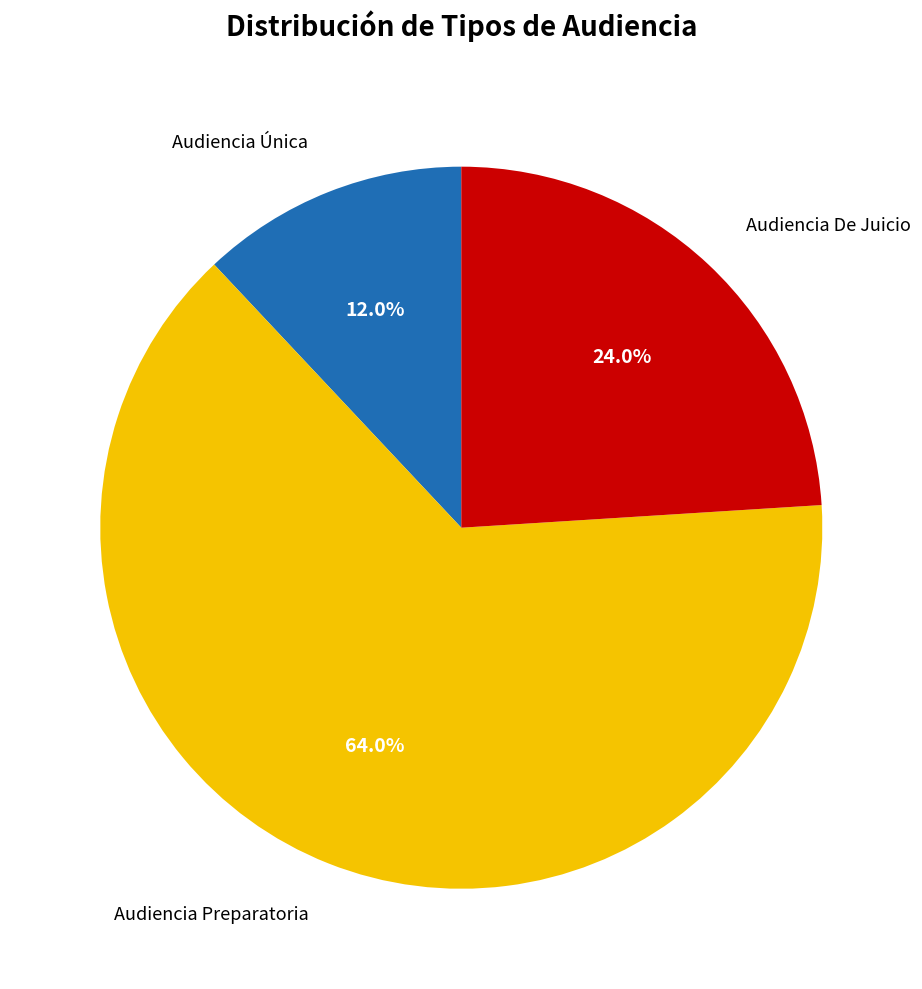

Is there a majority slice in this chart?

Yes